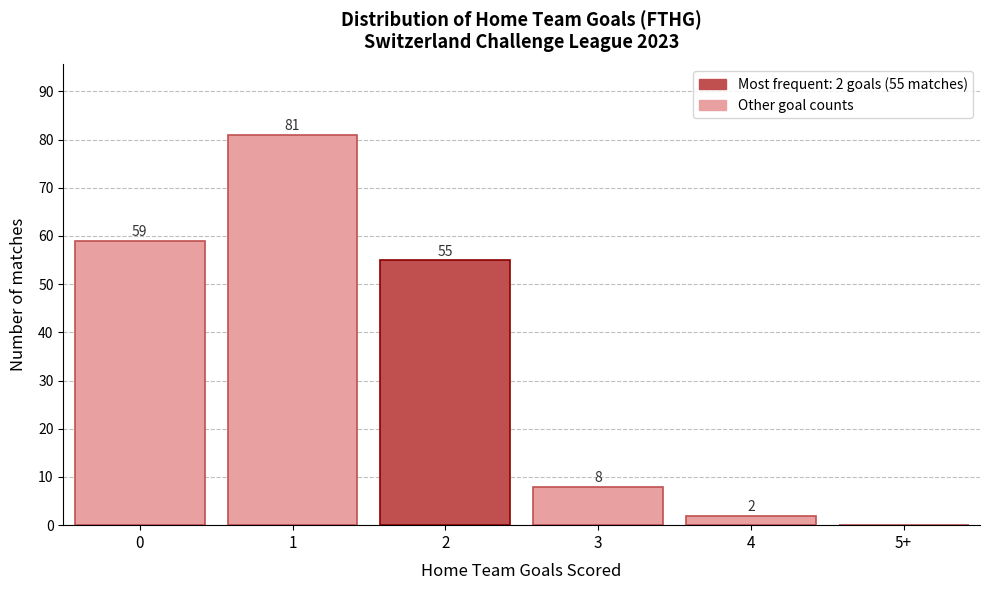

Reading left to right, extract all data points from this chart.

0=59	1=81	2=55	3=8	4=2	5+=0